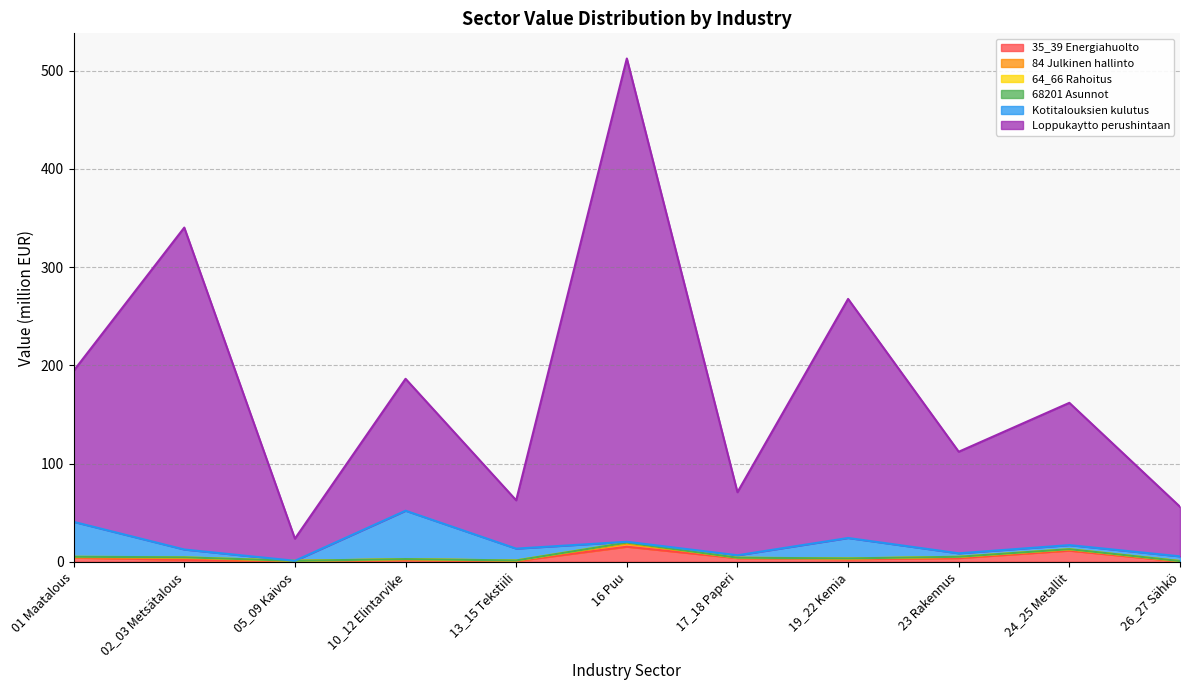

At which category is the sum across all series the highest?

16 Puu